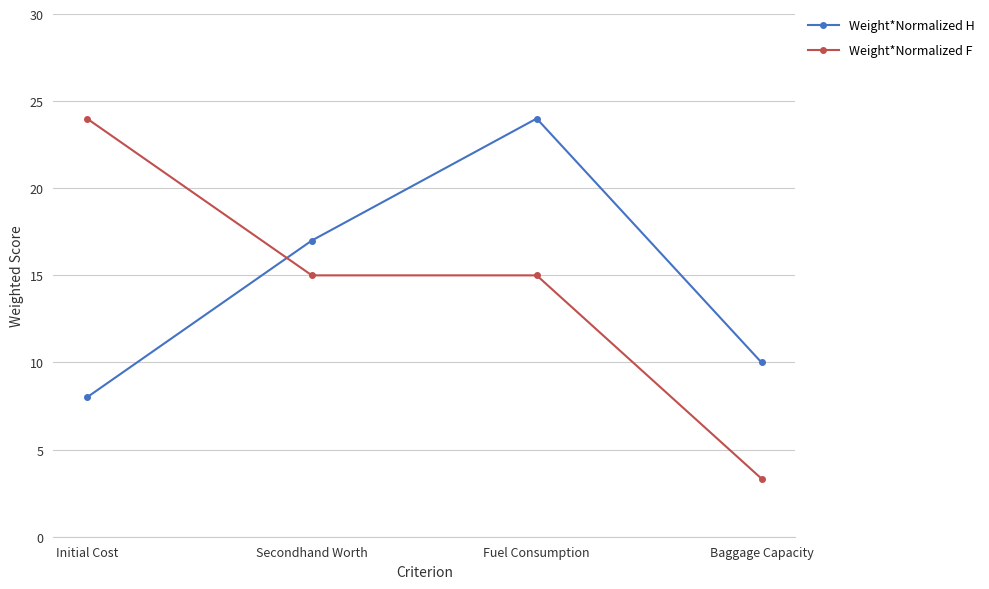

Reading left to right, what are all the values shown in this chart?

Weight*Normalized H: Initial Cost=8.0	Secondhand Worth=17.0	Fuel Consumption=24.0	Baggage Capacity=10.0
Weight*Normalized F: Initial Cost=24.0	Secondhand Worth=15.0	Fuel Consumption=15.0	Baggage Capacity=3.3